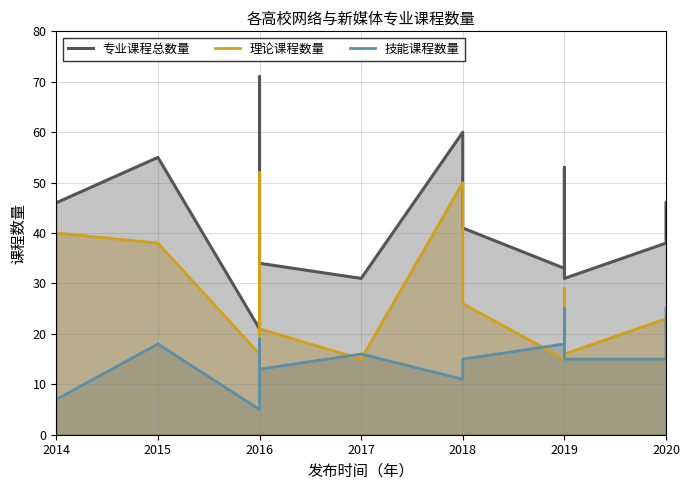

What is the average value of the 专业课程总数量 series?

44